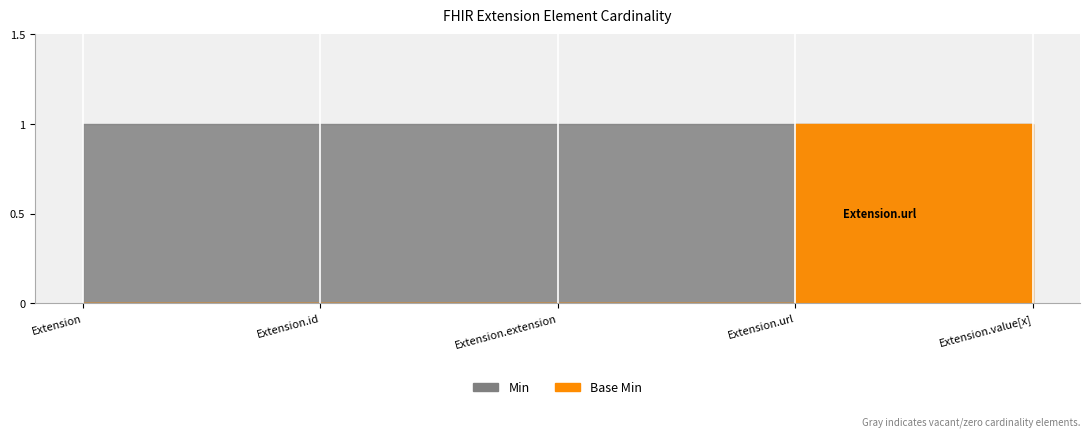

Reading left to right, transcribe all the data shown in this chart.

Min: 0	0	0	1	0
Base Min: 0	0	0	1	0